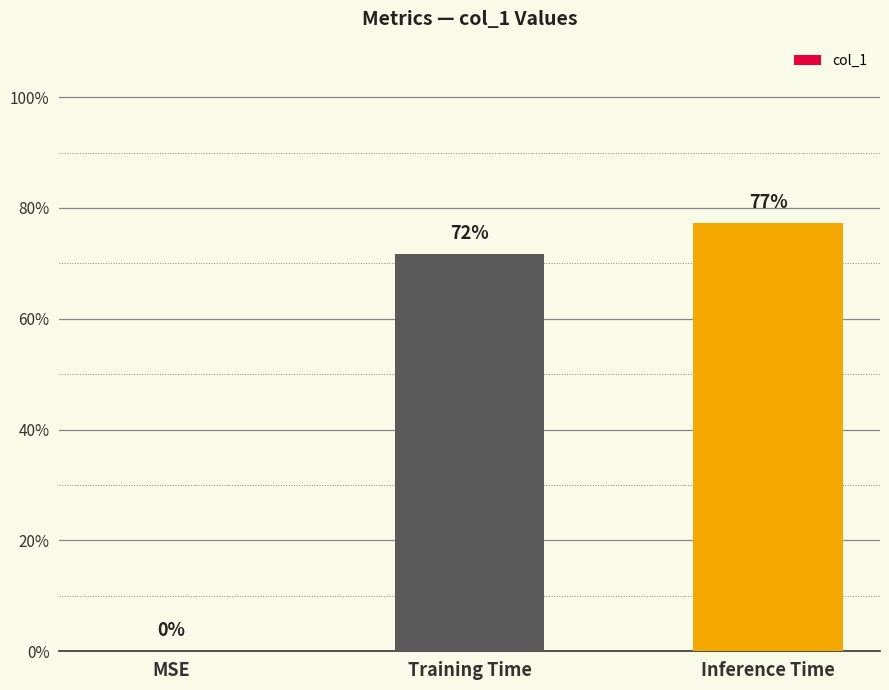

The chart shows a value of 0.4 at Training Time. True or false?

False